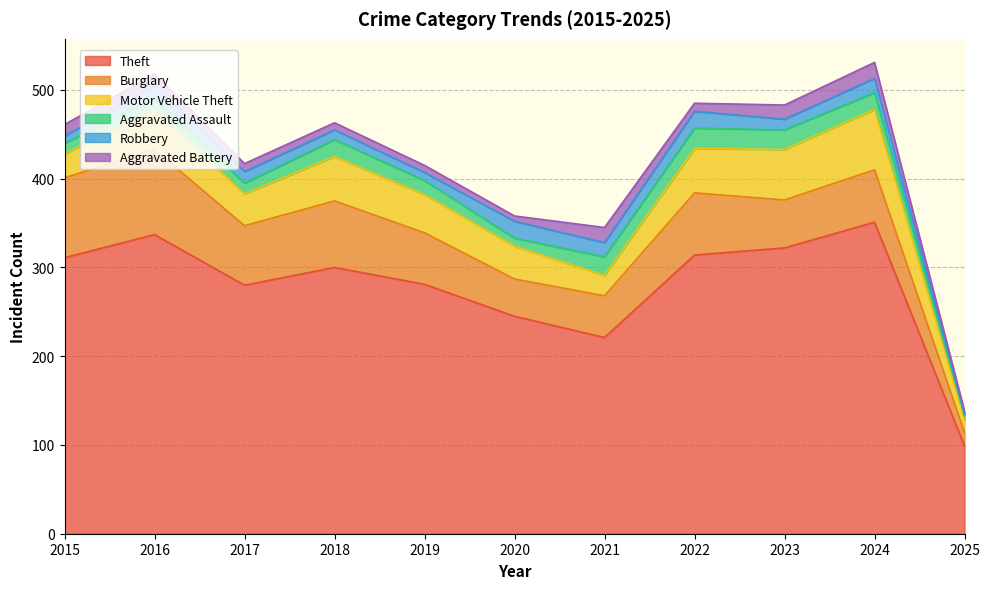

Does the chart display data point markers on the line(s)?

No